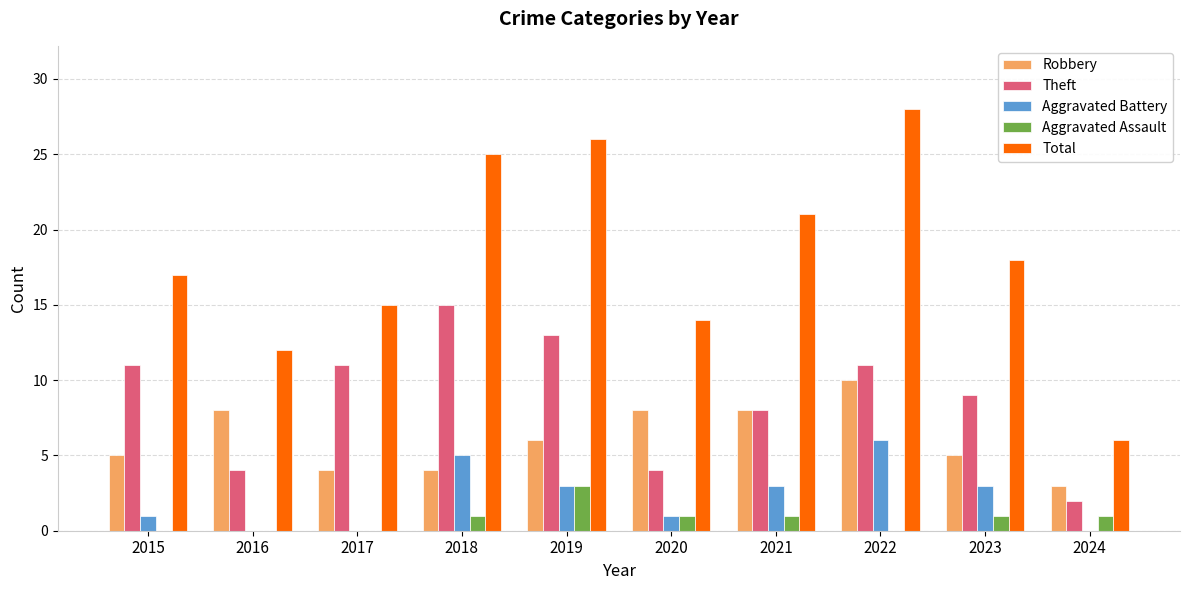

Reading left to right, transcribe all the data shown in this chart.

Robbery: 5	8	4	4	6	8	8	10	5	3
Theft: 11	4	11	15	13	4	8	11	9	2
Aggravated Battery: 1	0	0	5	3	1	3	6	3	0
Aggravated Assault: 0	0	0	1	3	1	1	0	1	1
Total: 17	12	15	25	26	14	21	28	18	6